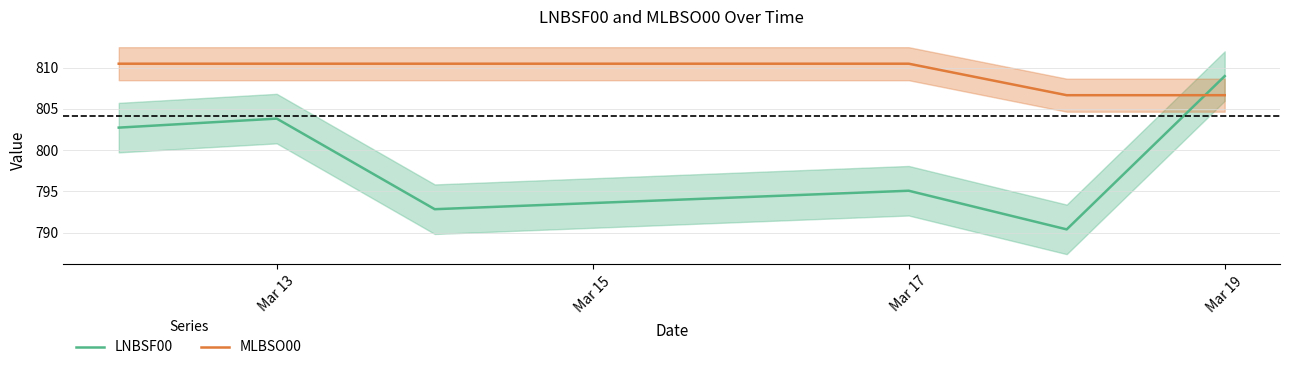

The value of LNBSF00 at Mar 17 is 1272.1. True or false?

False